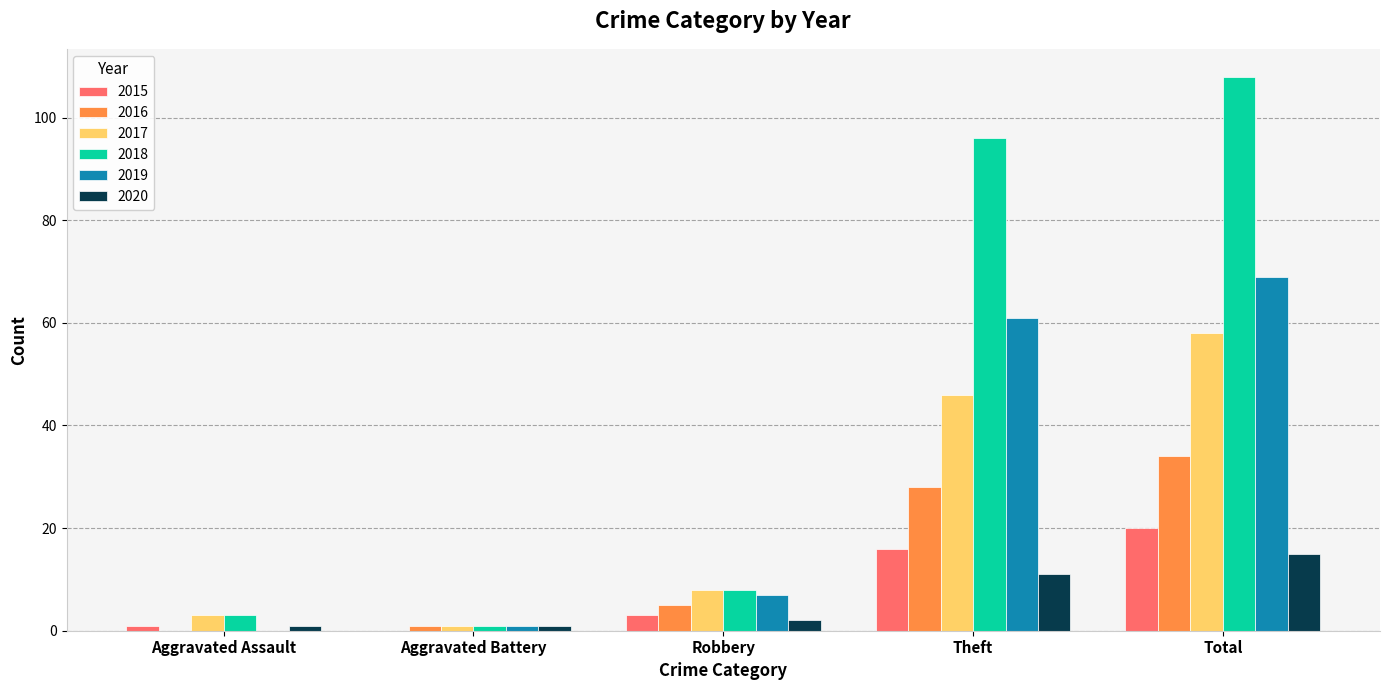

At which category is the sum across all series the highest?

Total